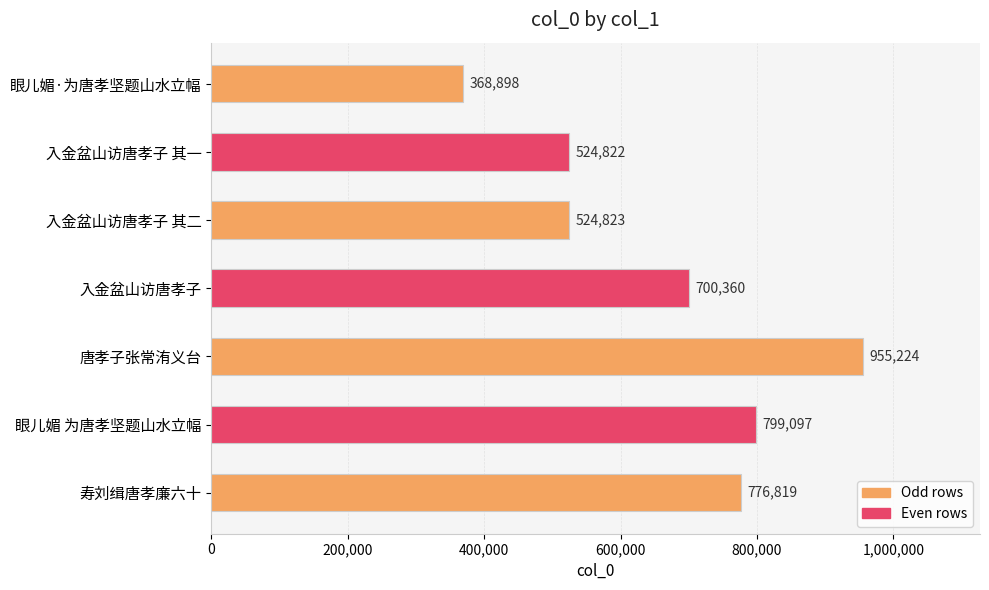

What is the difference between the values at 唐孝子张常洧义台 and 寿刘缉唐孝廉六十?

178405